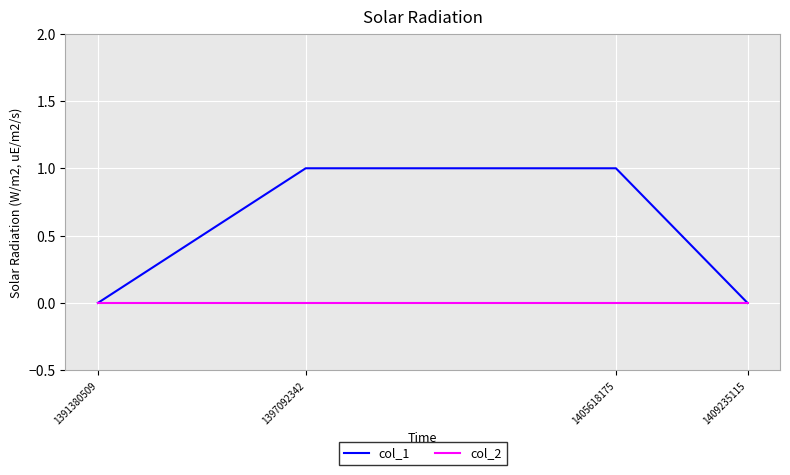

Is it true that col_1 equals 1 at 1405618175?

True